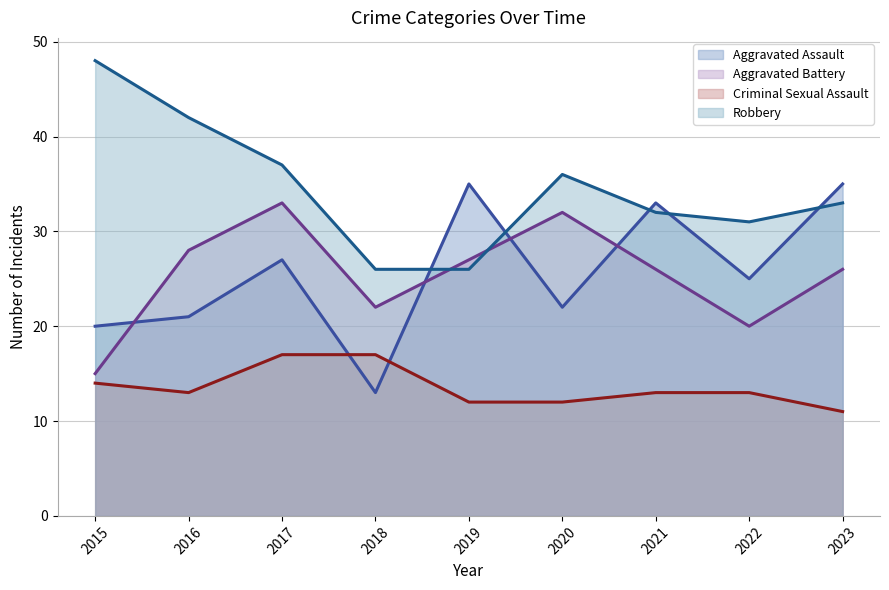

How many data points does each series have?

9